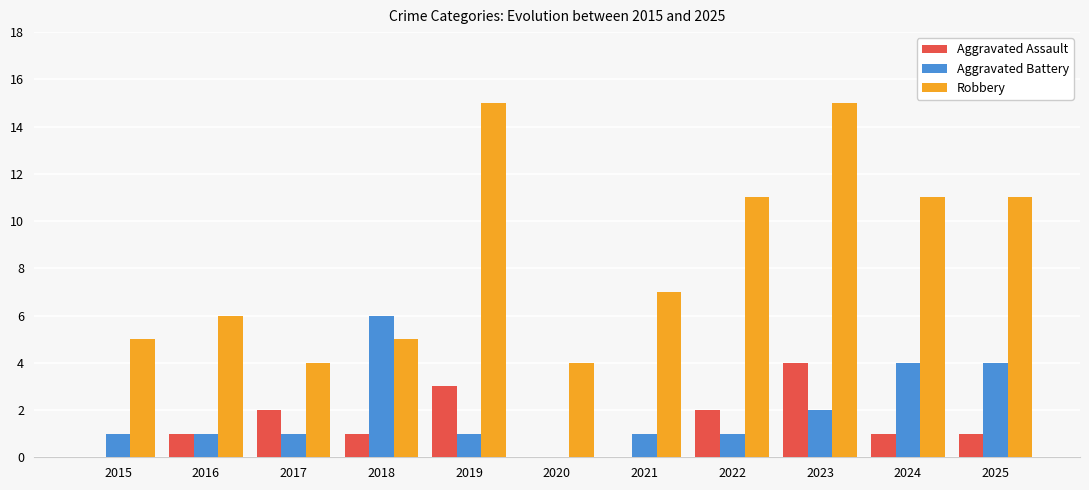

How many data points does each series have?

11